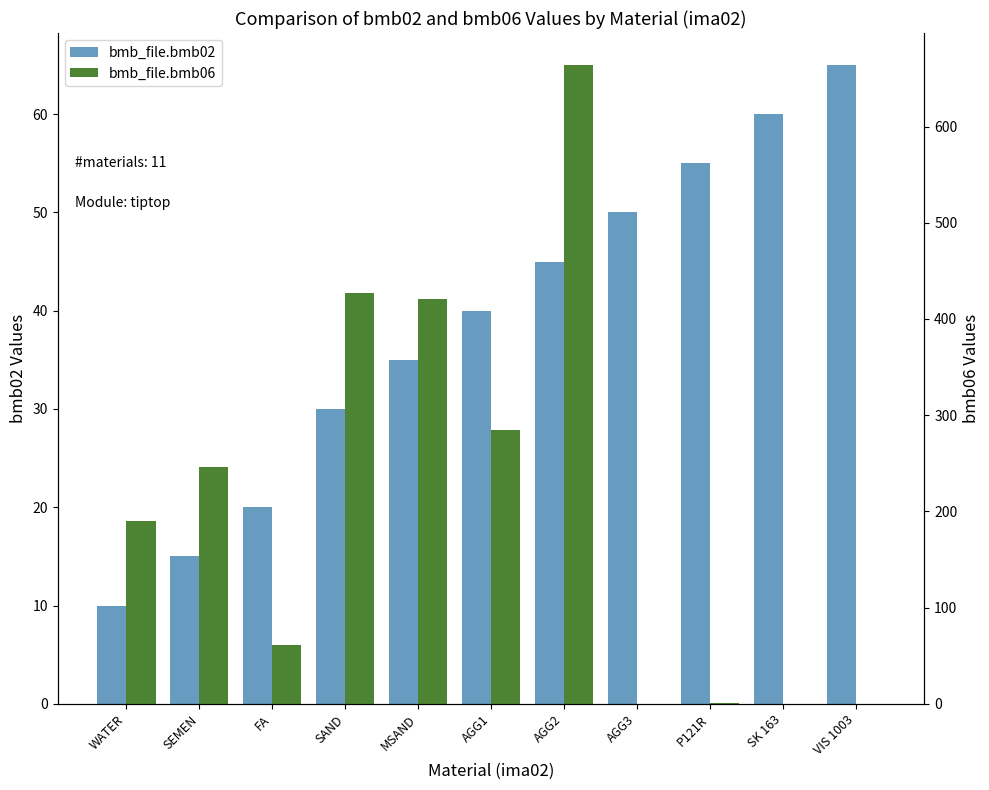

How many data points does each series have?

11